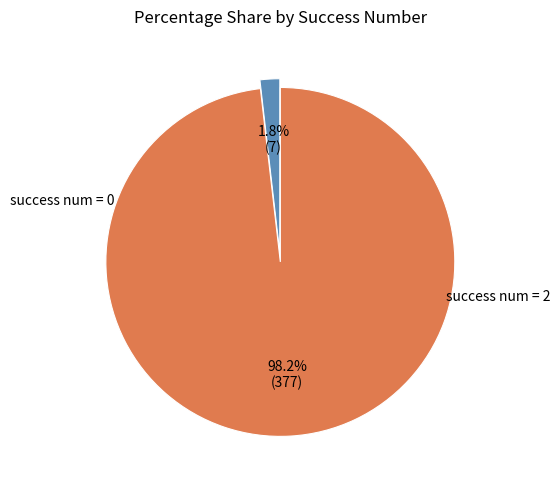

Which slice is the largest?

success num = 2